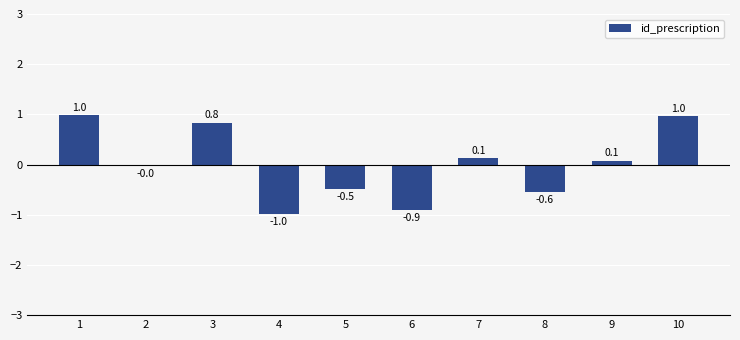

What is the smallest value displayed?

-1.0